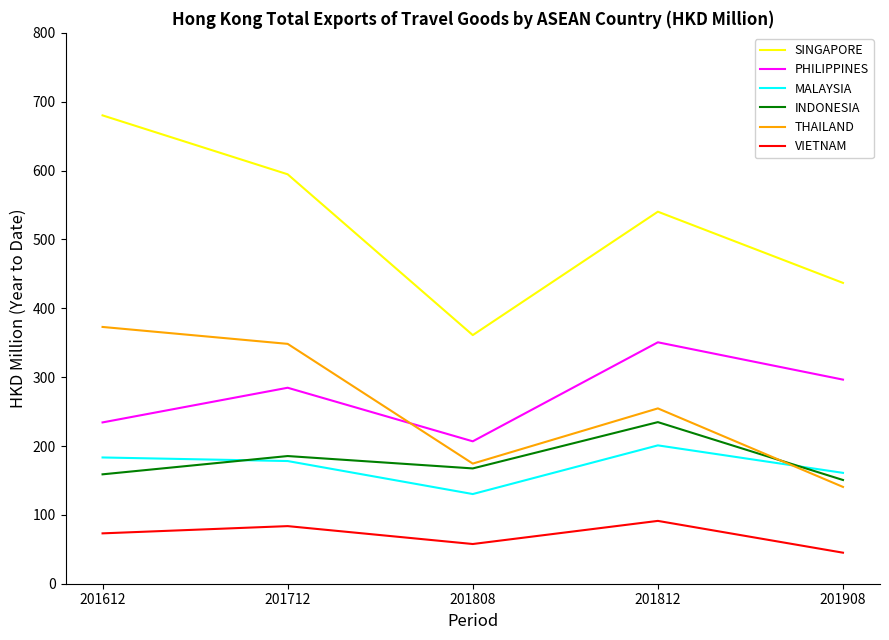

How many times do PHILIPPINES and THAILAND cross each other?

1